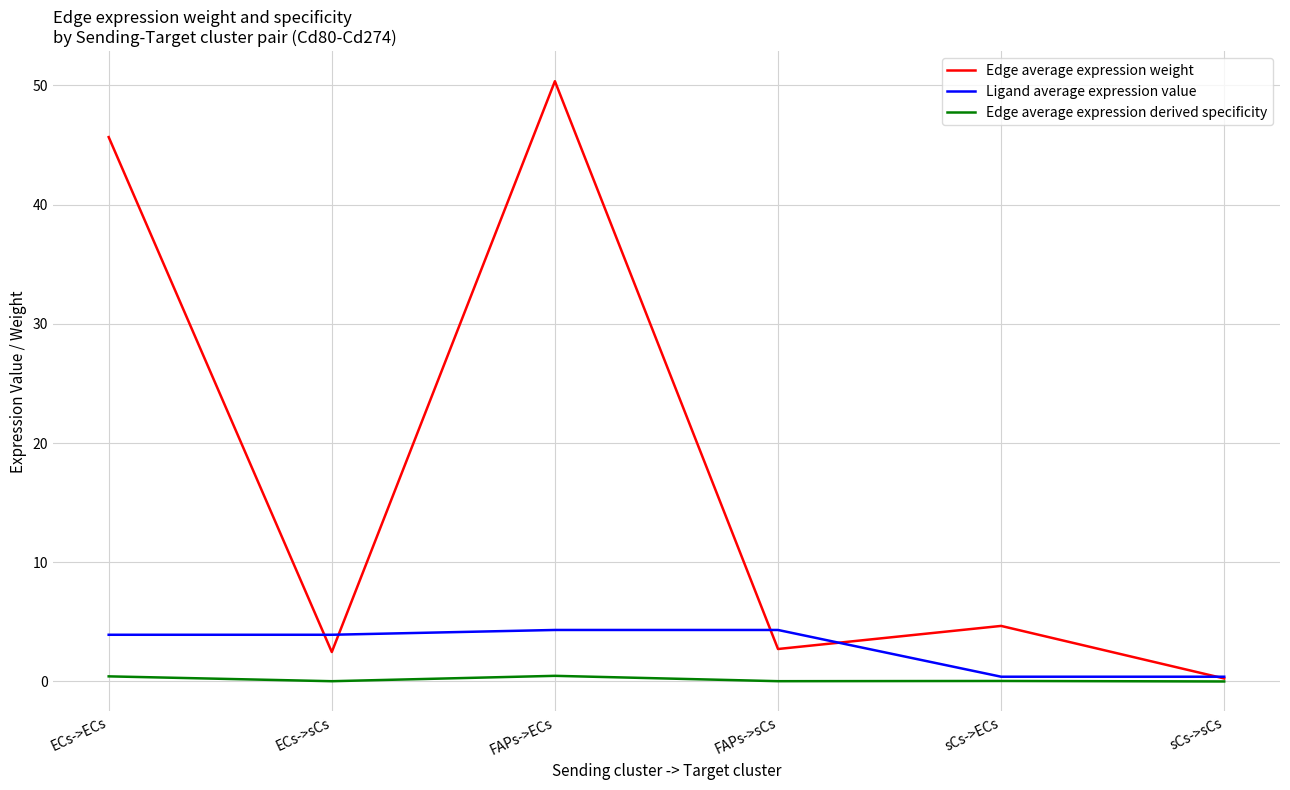

At FAPs->ECs, list the series in order from smallest to largest.

Edge average expression derived specificity, Ligand average expression value, Edge average expression weight